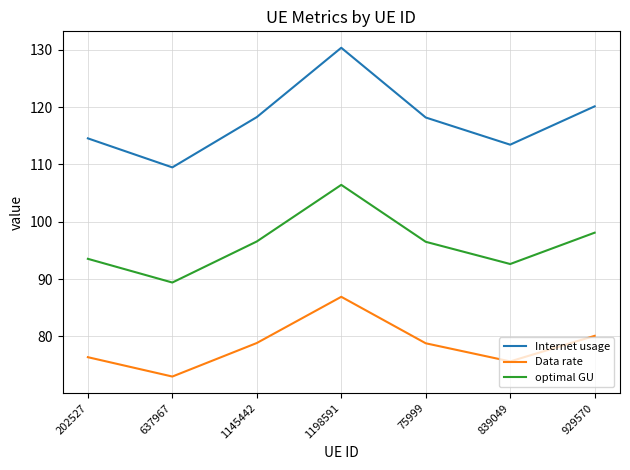

What is the spread (max minus min) of values at 75999?

39.4